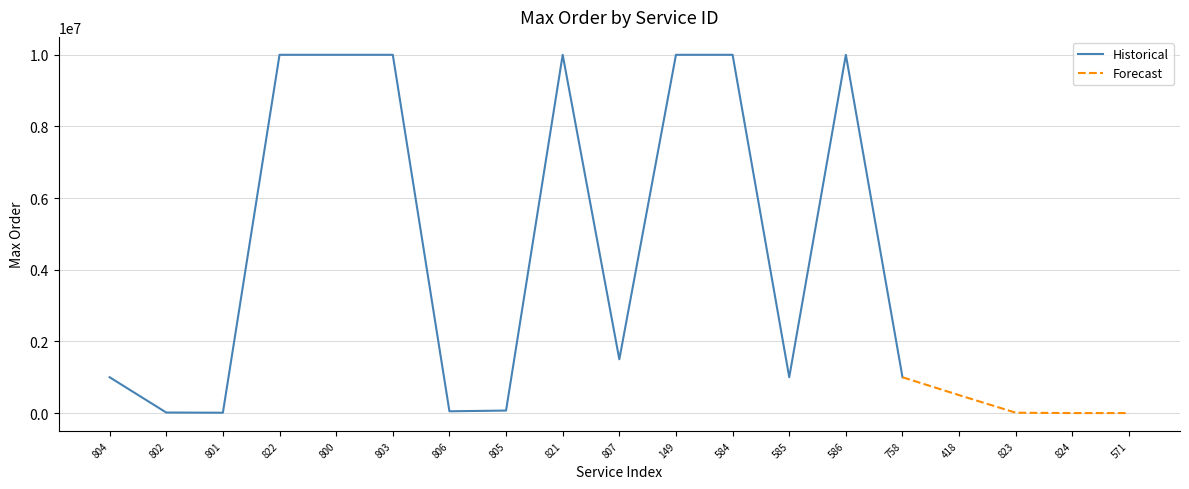

Where does the Historical series first go above 1000000?

822